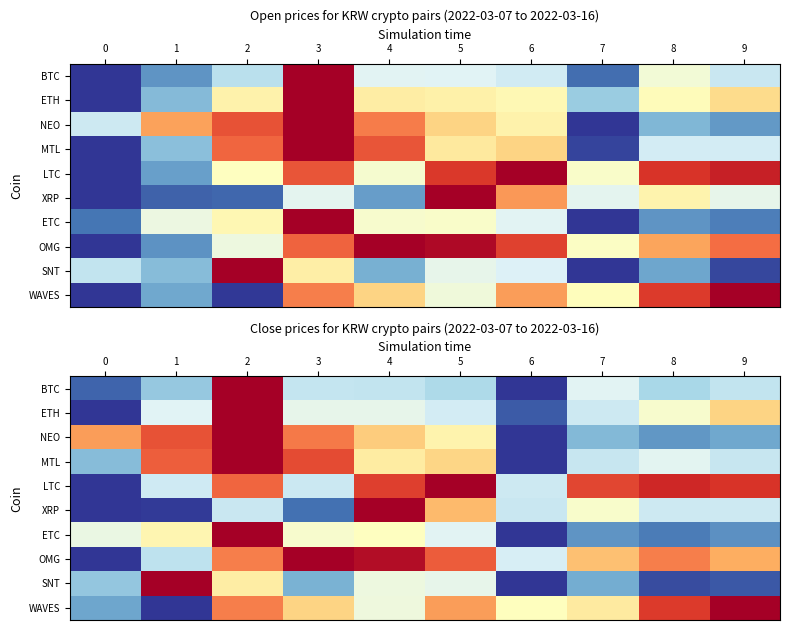

Rank the series at 8 from lowest to highest value.

SNT, ETC, NEO, BTC, XRP, MTL, ETH, OMG, WAVES, LTC